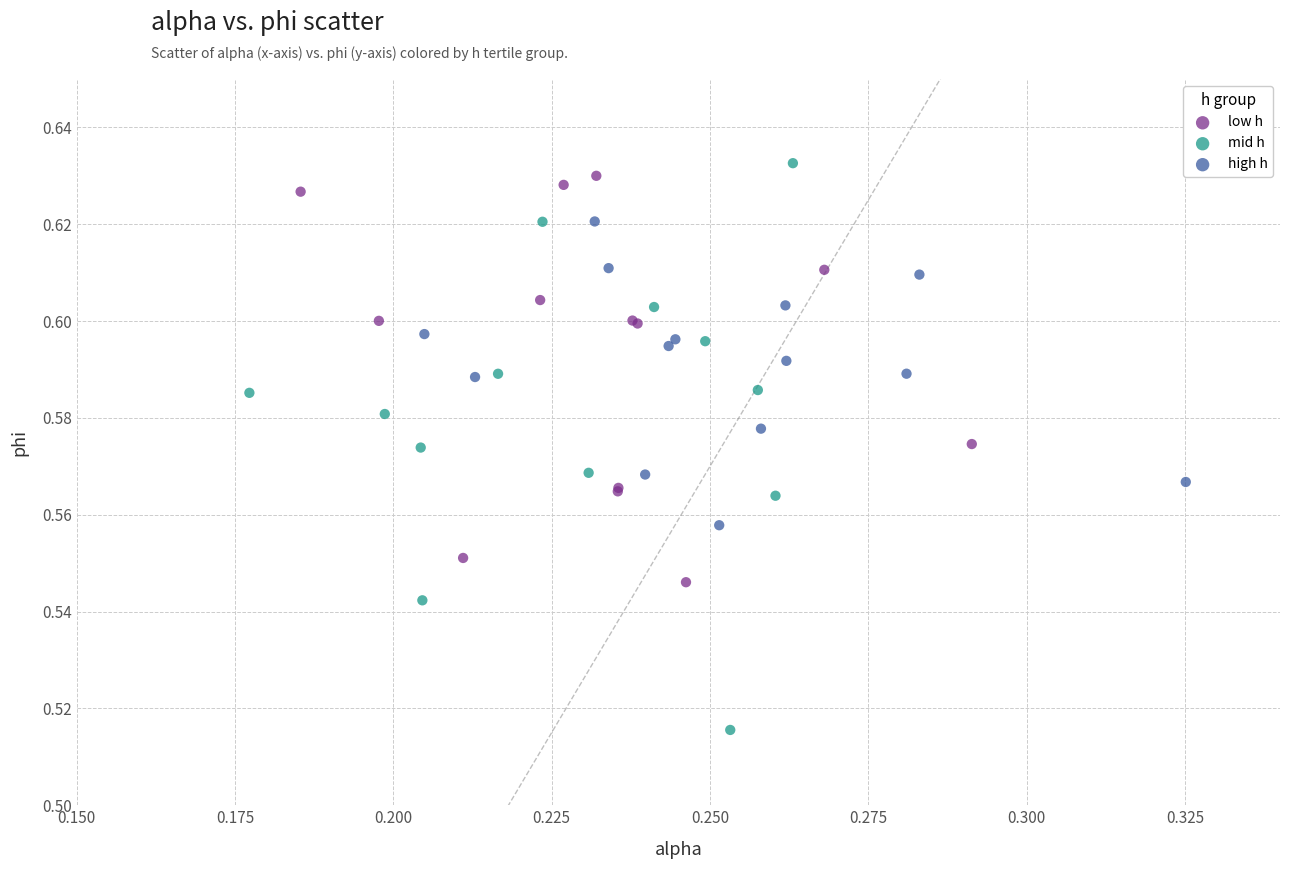

Which series contains the lowest Y value?

mid h